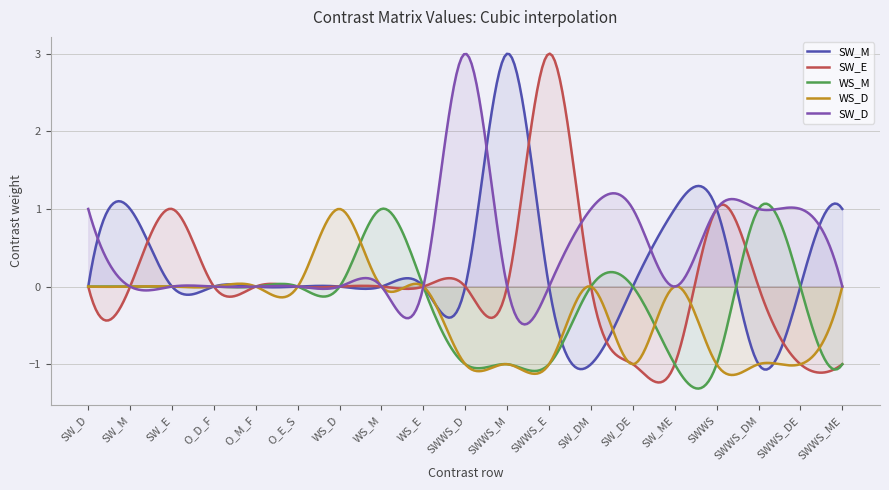

Is it true that WS_M equals 0 at SW_E?

True